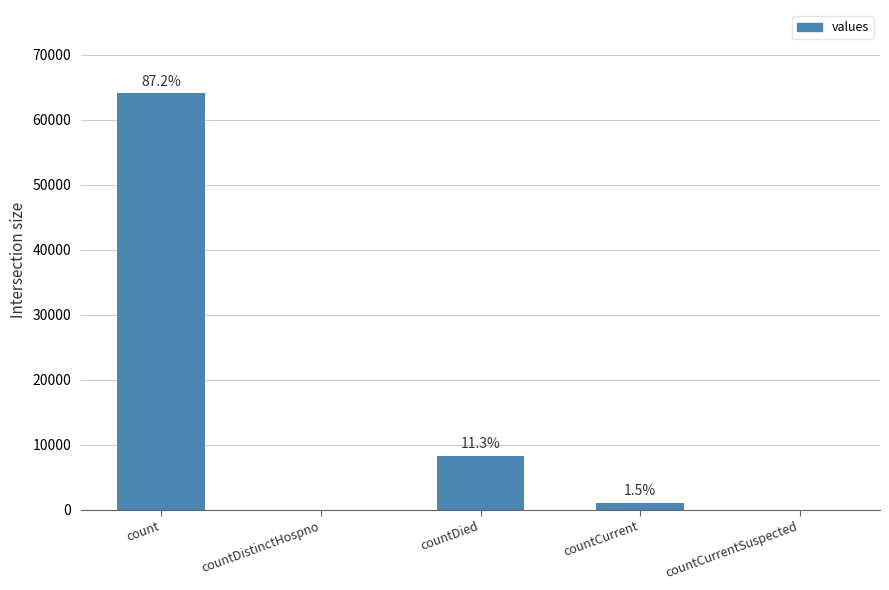

Are the bars horizontal?

No